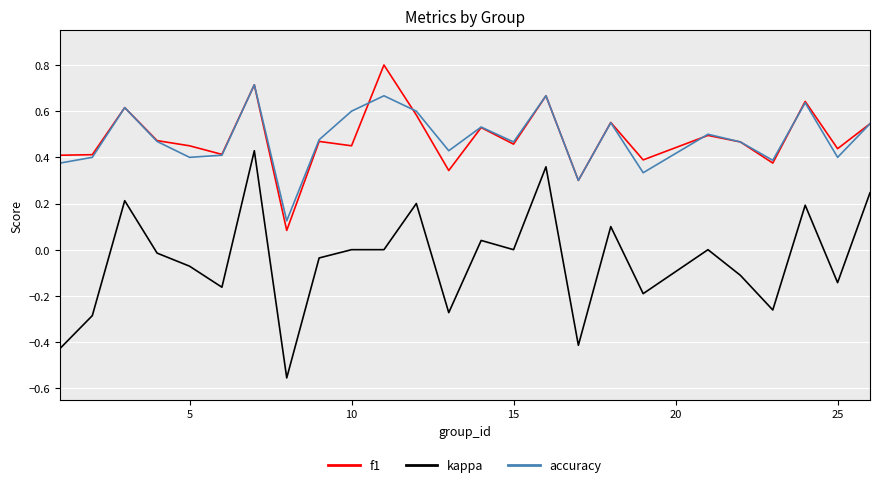

What is the maximum value for f1?

0.8